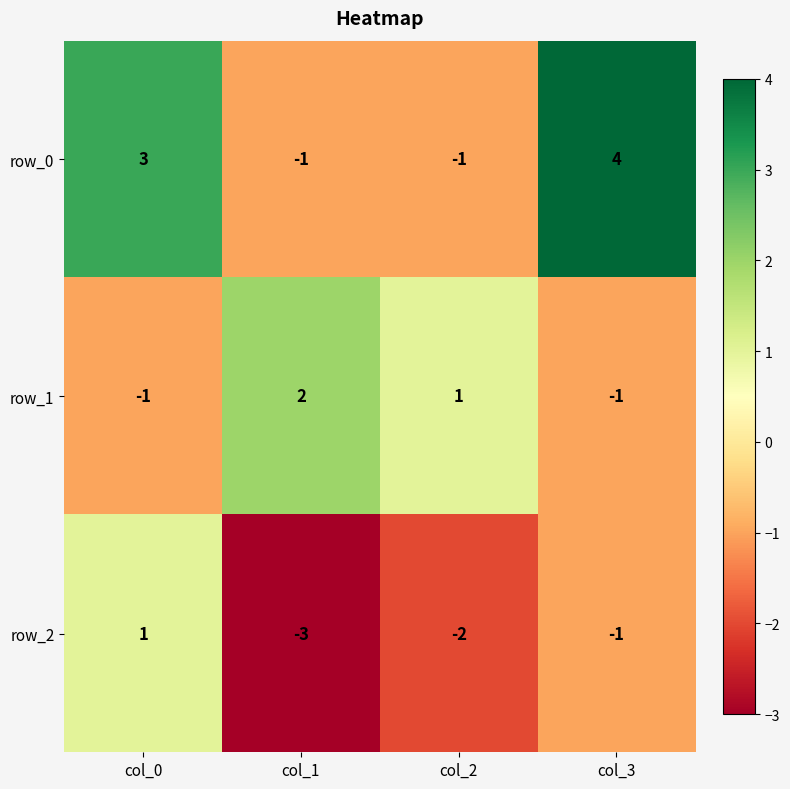

What is the difference between the row_0 values at col_3 and col_2?

5